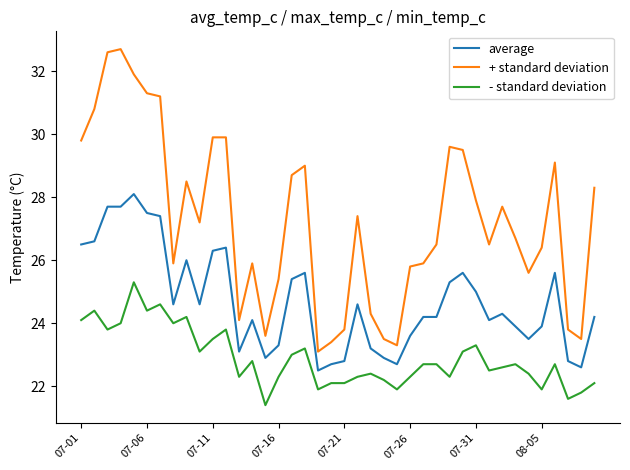

True or false: + standard deviation and average cross at least once.

False